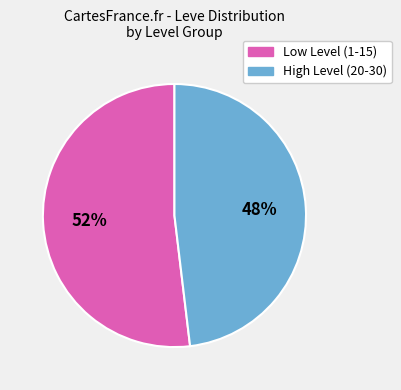

To the nearest percent, what is the difference between the largest and smallest slice percentages?

4%